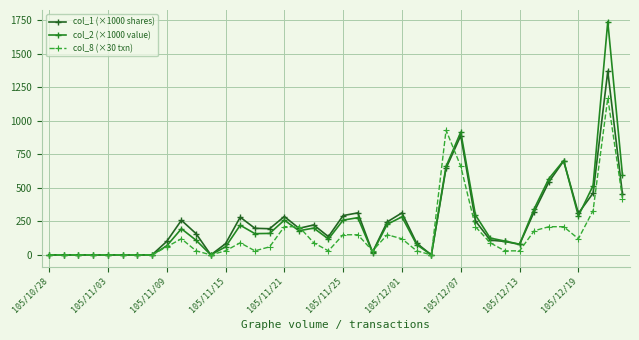

Does the chart have visible grid lines?

Yes